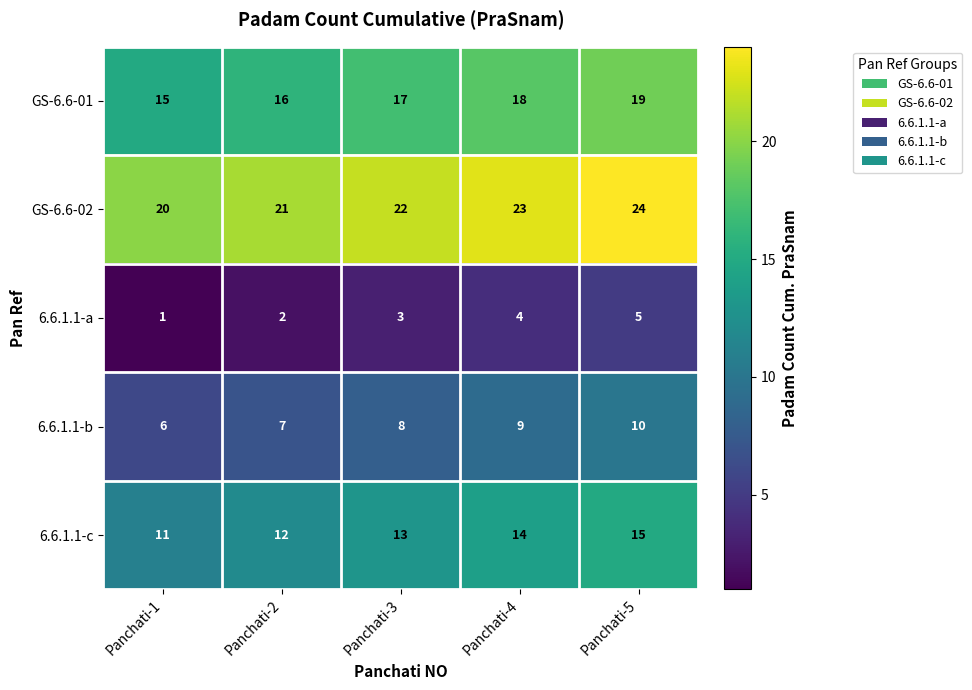

What is the lowest value of the GS-6.6-02 series?

20